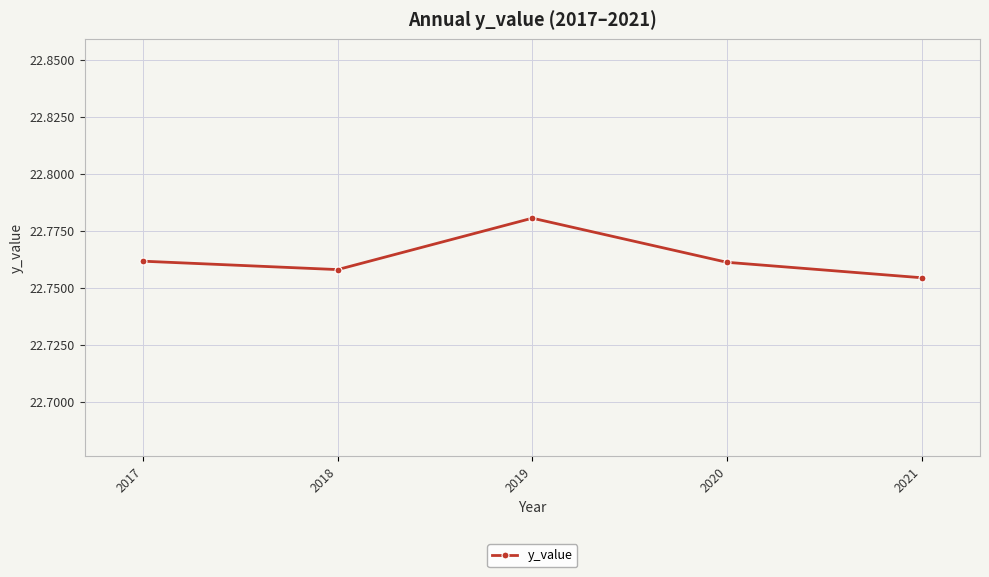

True or false: the data shows 39.2 at 2019.

False